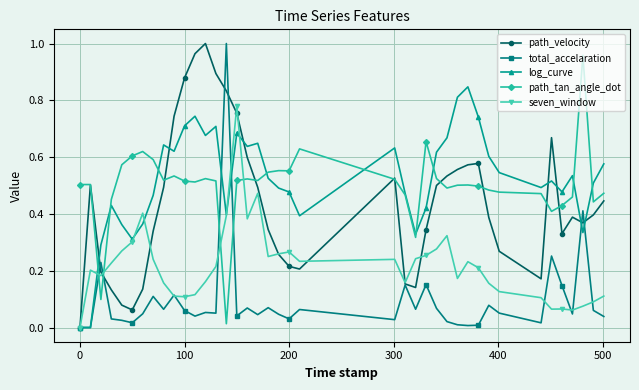

True or false: path_velocity has more than 2 interior local peaks.

True